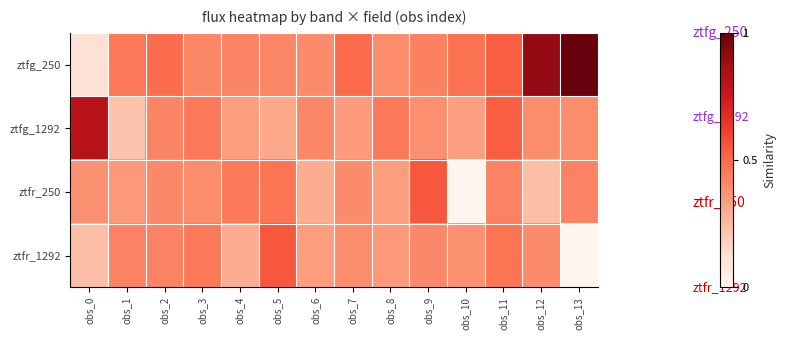

Reading left to right, list all the values displayed in this chart.

ztfg_250: obs_0=-124.9	obs_1=21.4	obs_2=36.0	obs_3=1.9	obs_4=5.2	obs_5=3.3	obs_6=-4.3	obs_7=39.0	obs_8=-7.8	obs_9=9.5	obs_10=30.0	obs_11=53.4	obs_12=215.4	obs_13=256.7
ztfg_1292: obs_0=174.5	obs_1=-79.9	obs_2=4.2	obs_3=19.3	obs_4=-28.1	obs_5=-42.5	obs_6=1.6	obs_7=-23.3	obs_8=22.3	obs_9=-9.4	obs_10=-29.6	obs_11=53.4	obs_12=-6.8	obs_13=-7.8
ztfr_250: obs_0=-11.6	obs_1=-22.4	obs_2=-0.0	obs_3=-5.7	obs_4=22.0	obs_5=27.1	obs_6=-46.9	obs_7=-4.4	obs_8=-26.6	obs_9=61.2	obs_10=-174.9	obs_11=5.8	obs_12=-71.4	obs_13=7.7
ztfr_1292: obs_0=-71.4	obs_1=5.8	obs_2=7.7	obs_3=22.0	obs_4=-46.9	obs_5=61.2	obs_6=-26.6	obs_7=-5.7	obs_8=-22.4	obs_9=-0.0	obs_10=-11.6	obs_11=27.1	obs_12=-4.4	obs_13=-174.9